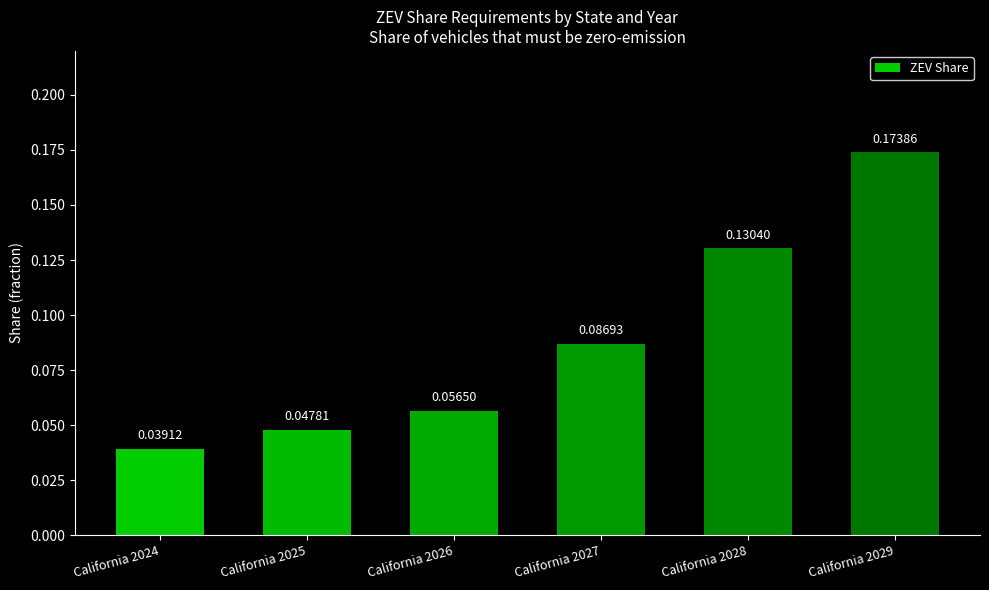

The chart shows a value of 0.0 at California 2027. True or false?

False